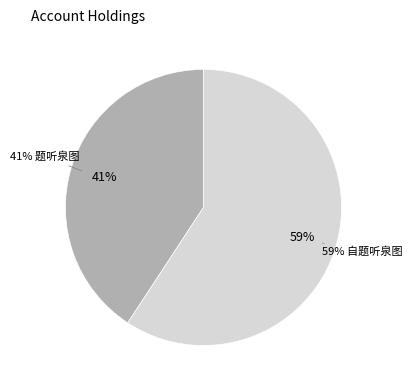

How many segments does this pie chart have?

2